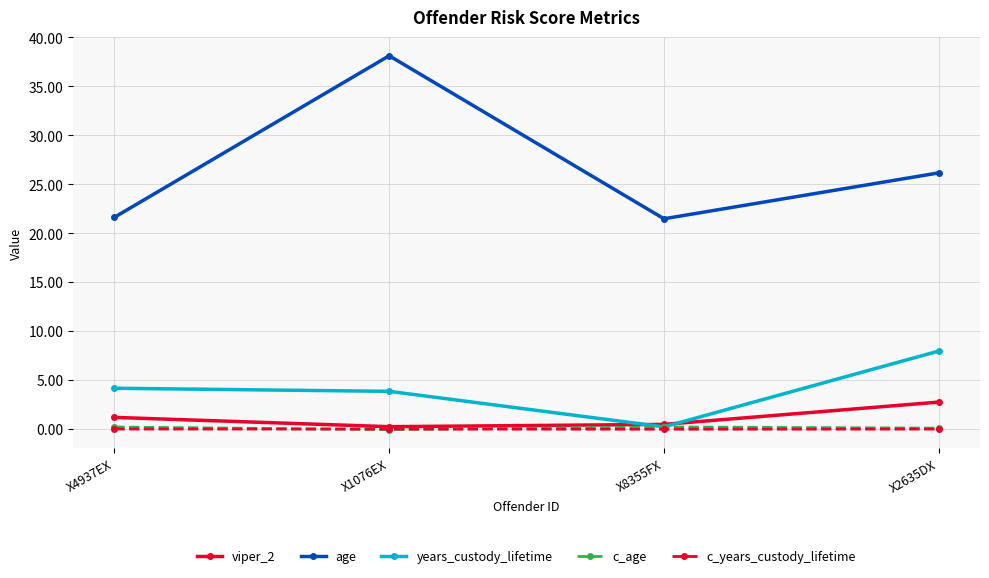

The value of age at X4937EX is 10.5. True or false?

False